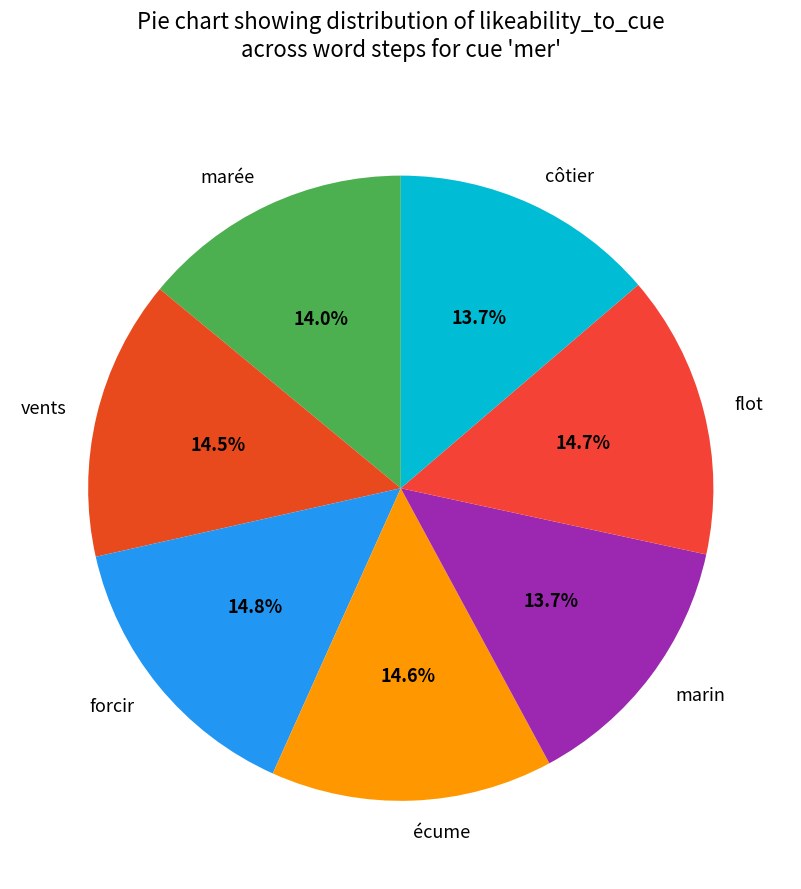

Approximately how many times larger is the value at marée compared to marin?

1.0